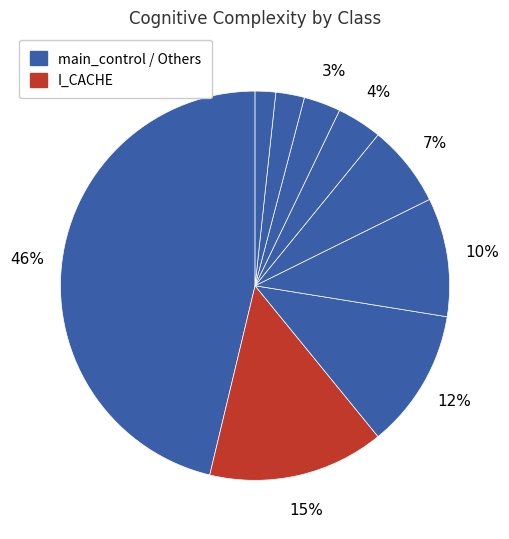

Count the number of slices in the pie.

9